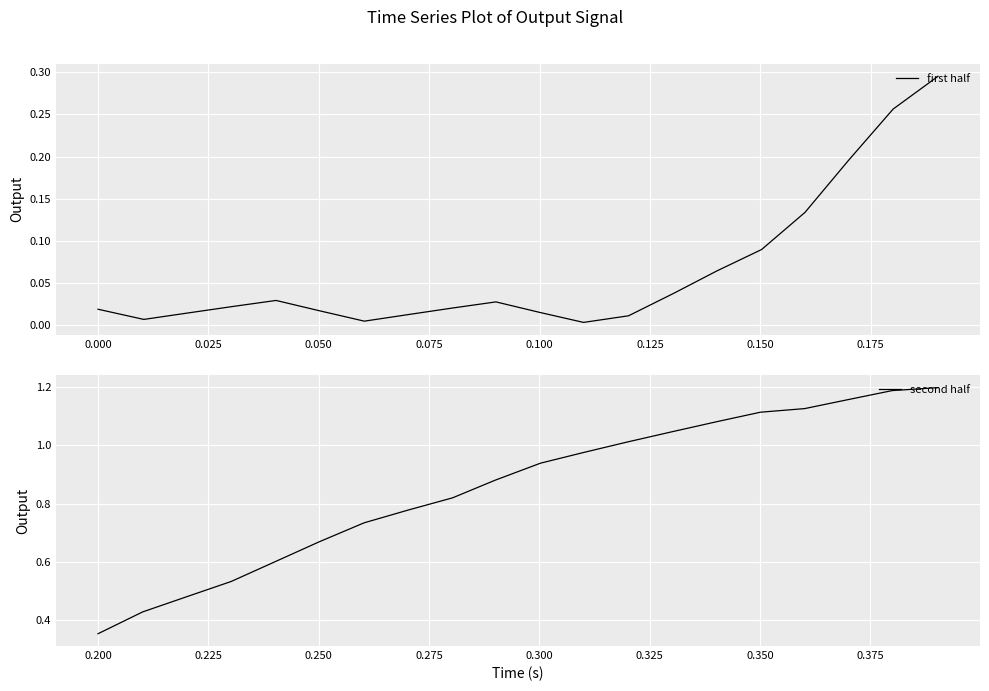

True or false: first half and second half cross at least once.

False